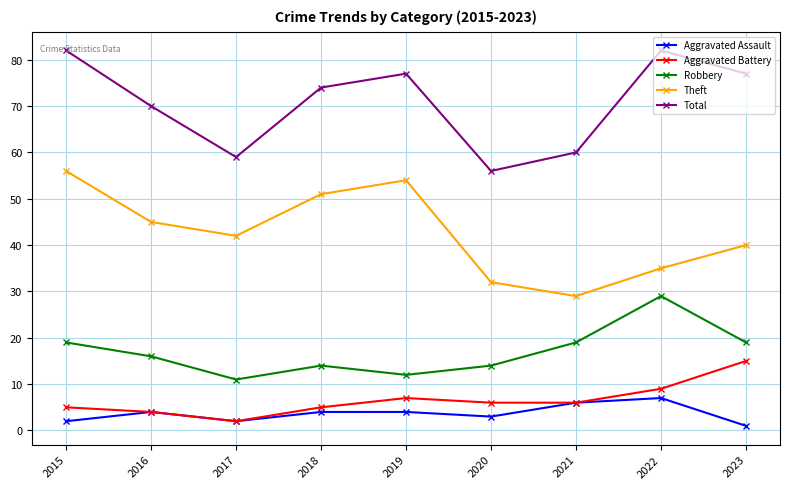

What is the highest value of the Aggravated Battery series?

15